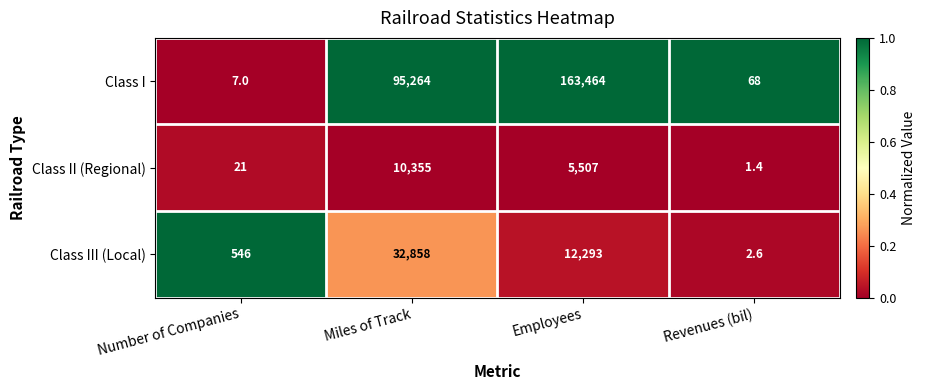

At Number of Companies, list the series in order from smallest to largest.

Class I, Class II (Regional), Class III (Local)